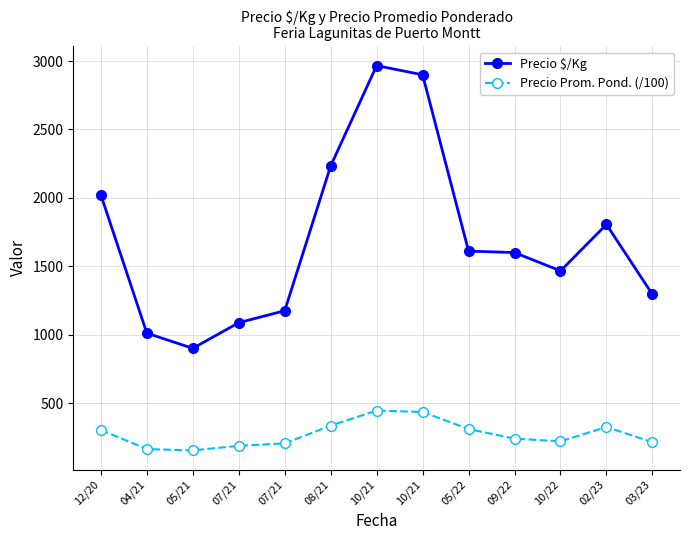

What is the difference between the Precio $/Kg values at 07/21 and 05/22?

436.0